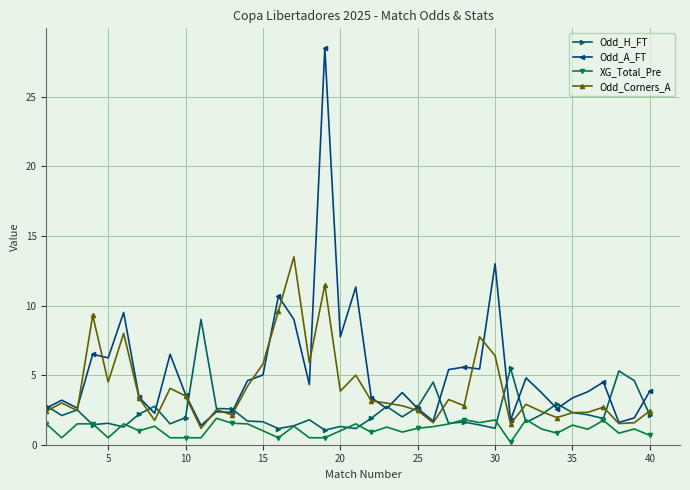

What is the minimum value for Odd_A_FT?

1.4